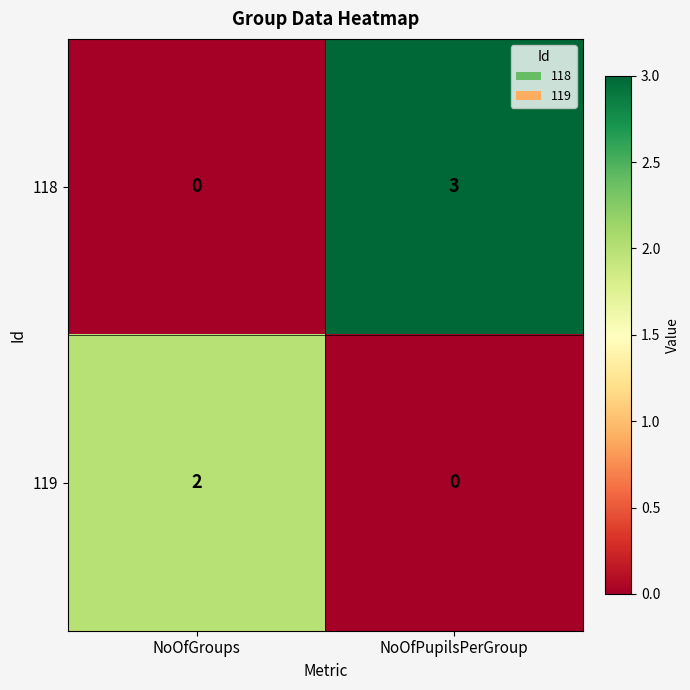

List the labels in order of 119 value, largest first.

NoOfGroups, NoOfPupilsPerGroup